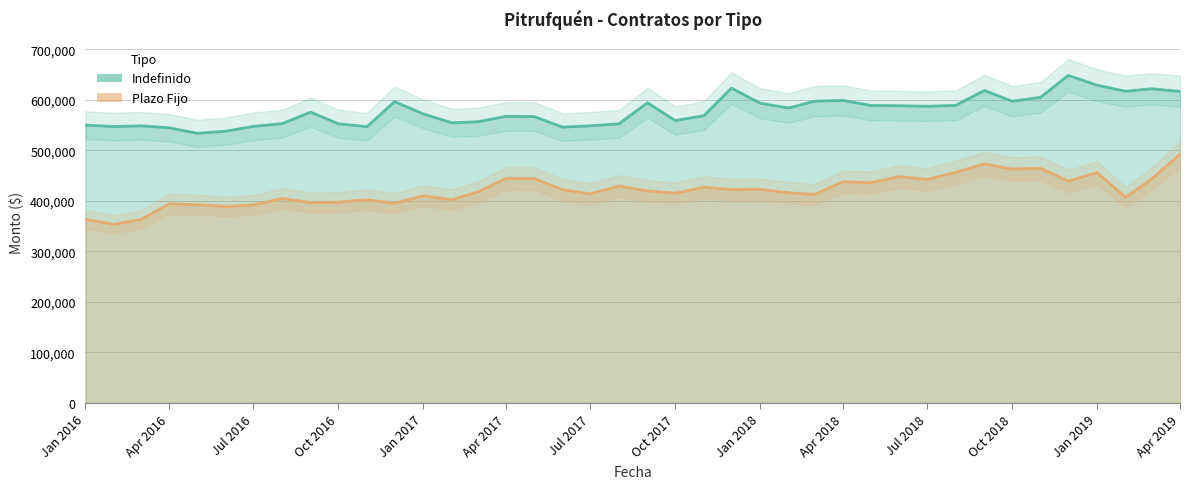

Which series has the largest total across all categories?

Indefinido